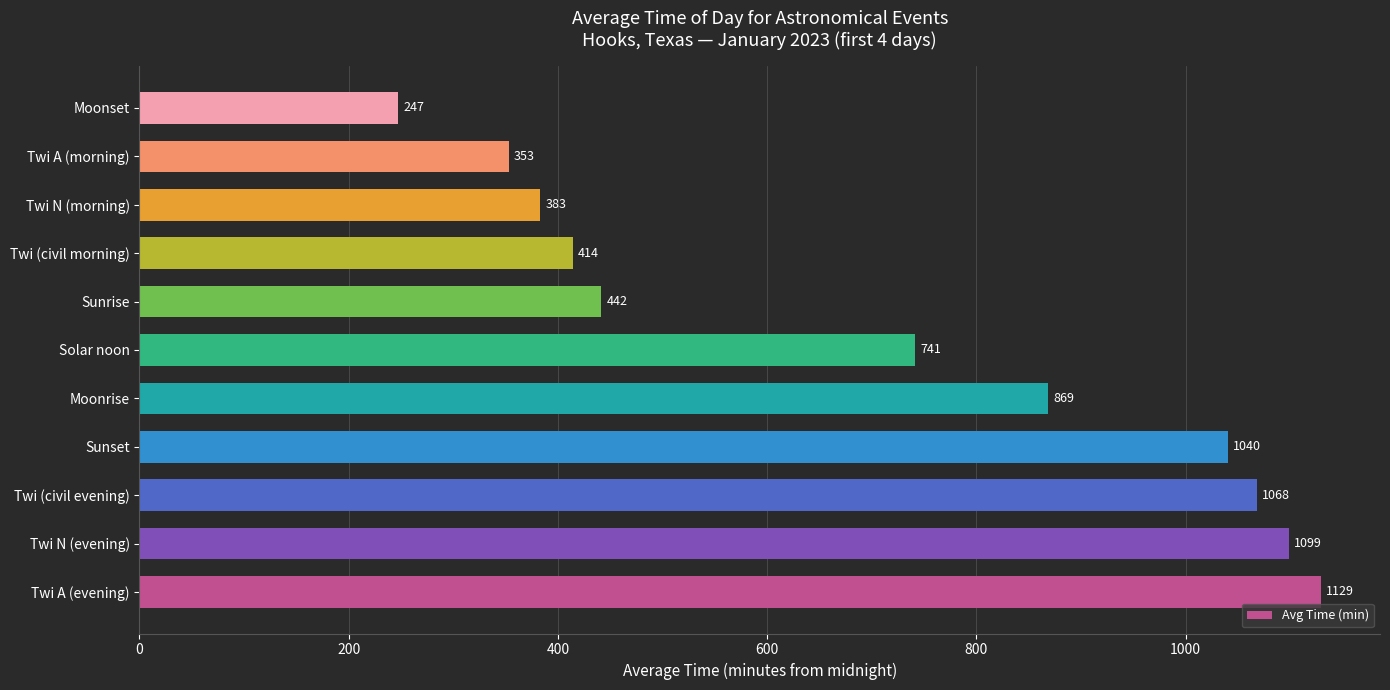

At which category does the chart reach its peak across all series?

Twi A (evening)